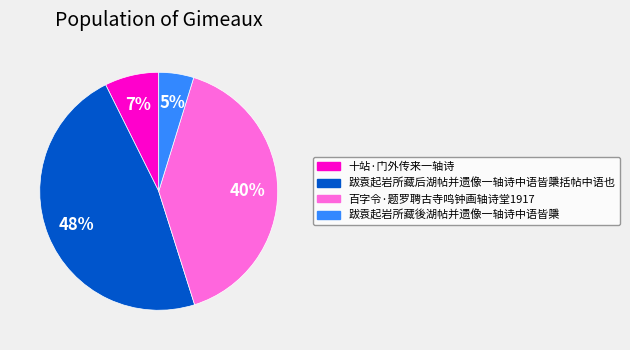

Which has a higher value, 十站·门外传来一轴诗 or 跋袁起岩所藏后湖帖并遗像一轴诗中语皆檃括帖中语也?

跋袁起岩所藏后湖帖并遗像一轴诗中语皆檃括帖中语也